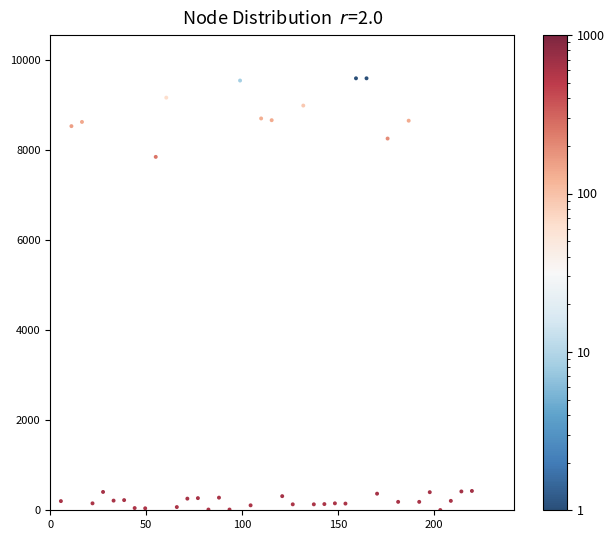

What Y value in the scatter plot is closest to 4796?

7843.0